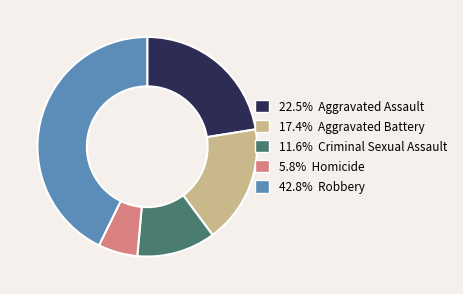

Is there a majority slice in this chart?

No